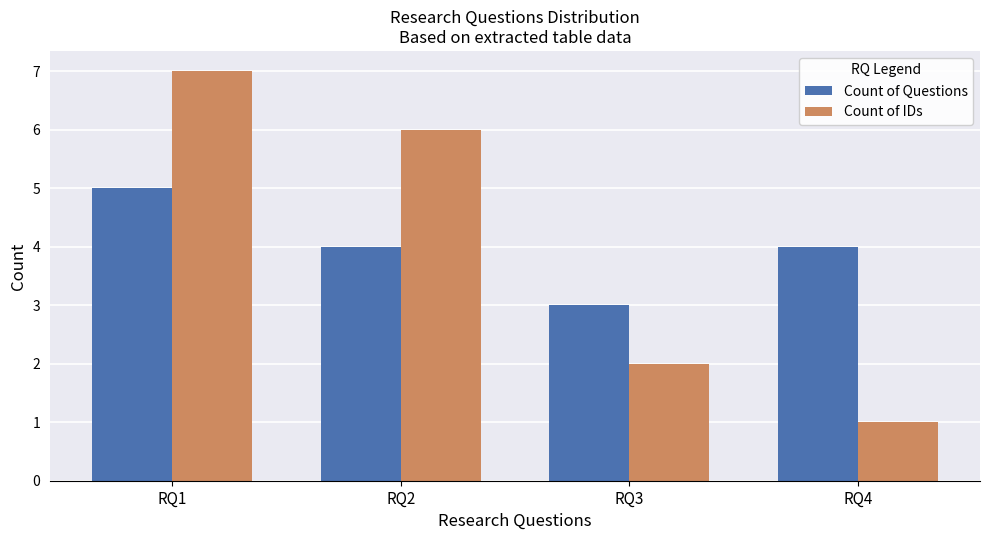

What is the smallest value displayed?

1